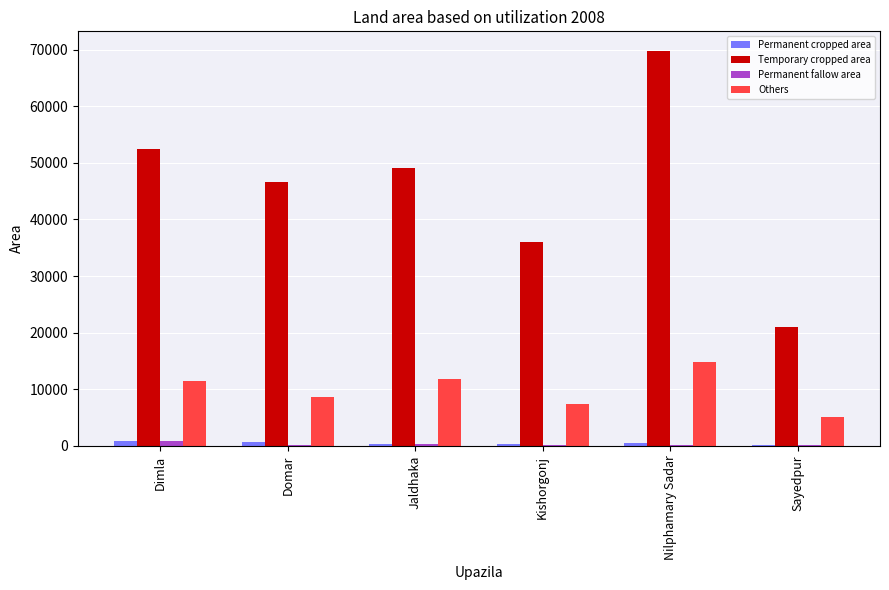

What is the maximum value shown in the chart?

69744